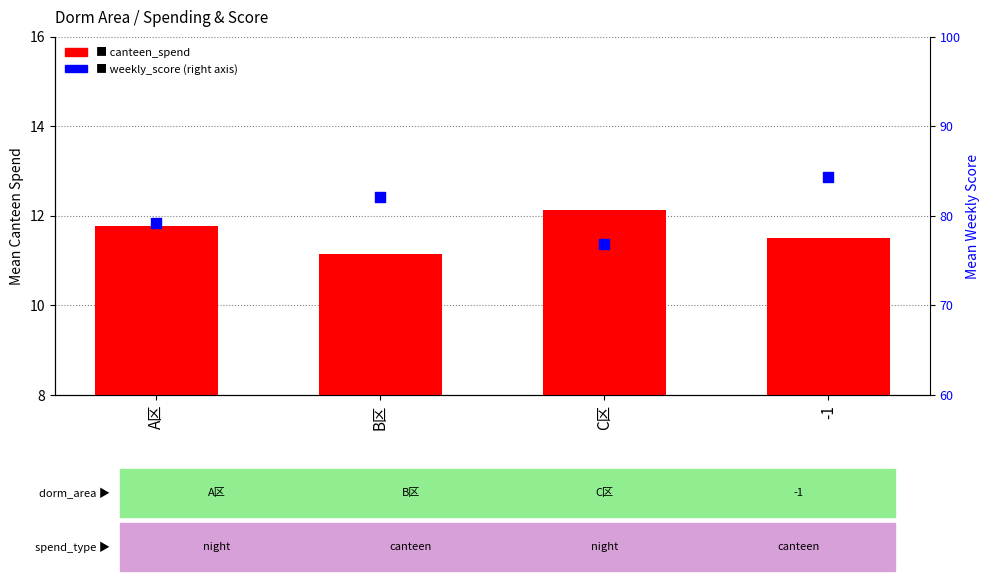

What is the total value across all series at -1?

95.8